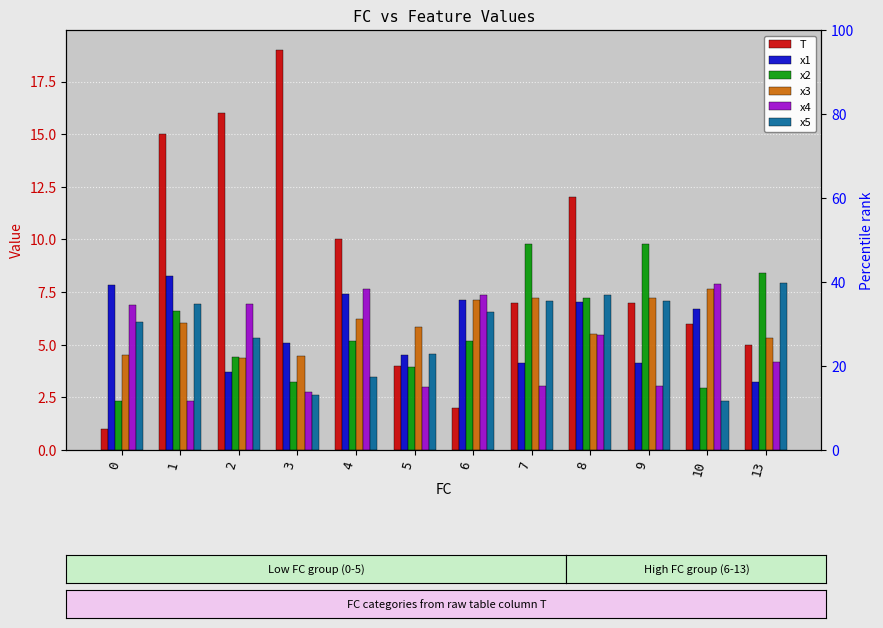

True or false: T has a value of 2.3 at 9.

False